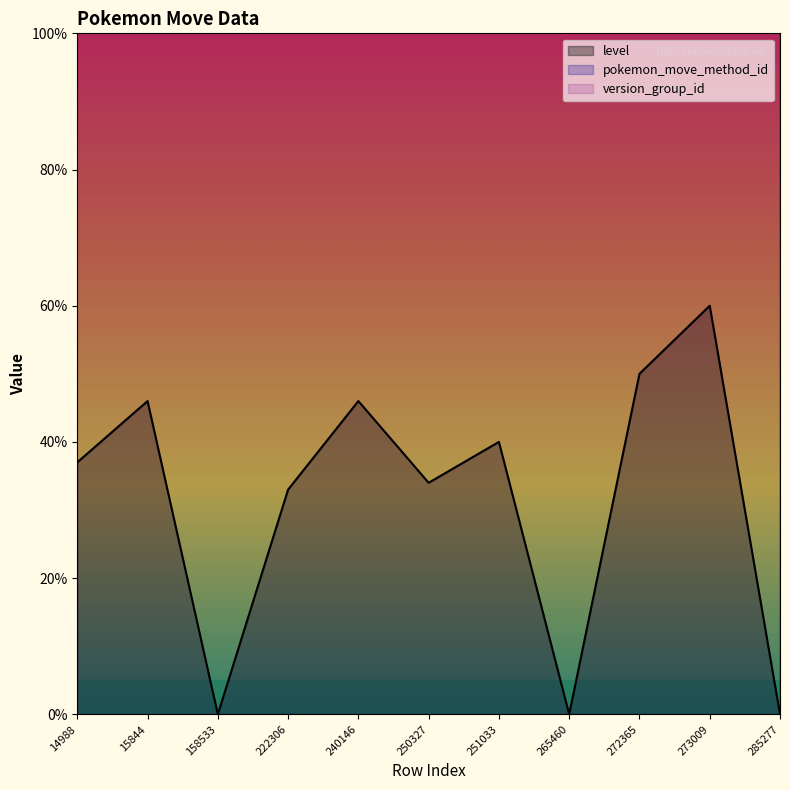

Count the pokemon_move_method_id values in the range 1250 to 2500.

11